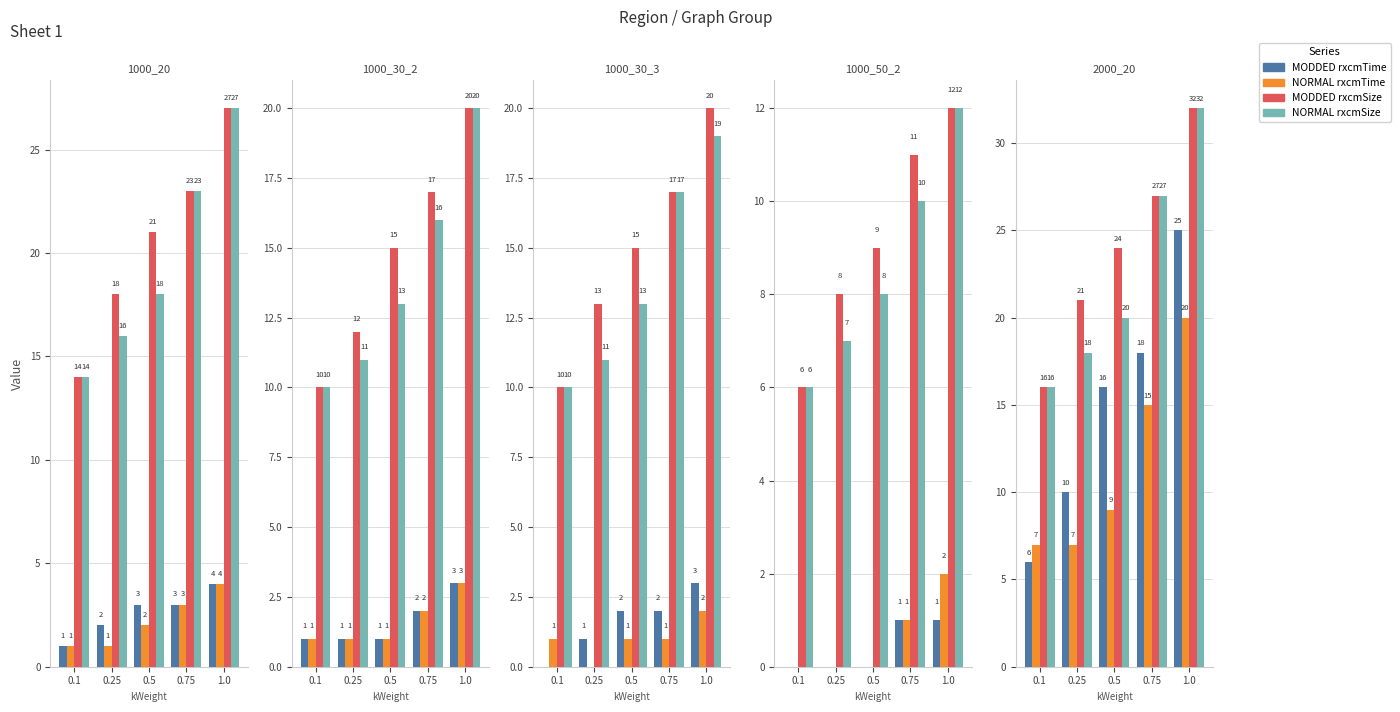

Where does the MODDED rxcmSize series first go above 24?

0.75